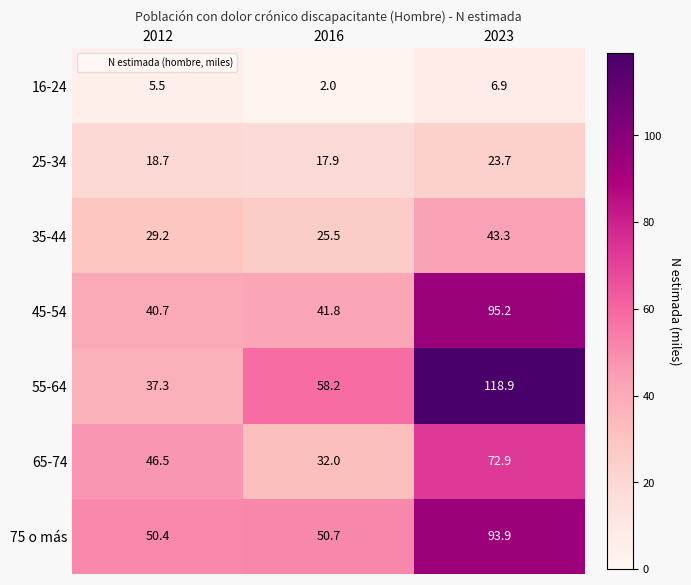

List the series in order of their peak value, lowest first.

16-24, 25-34, 35-44, 65-74, 75 o más, 45-54, 55-64